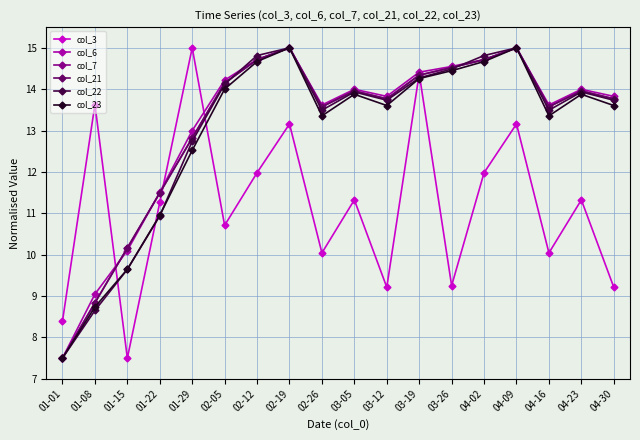

Does the chart have visible grid lines?

Yes